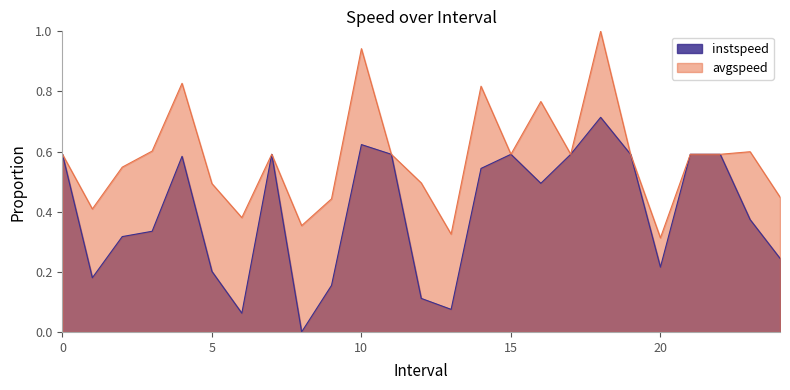

Reading right to left, extract all data points from this chart.

instspeed: 0.2	0.4	0.6	0.6	0.2	0.6	0.7	0.6	0.5	0.6	0.5	0.1	0.1	0.6	0.6	0.2	0.0	0.6	0.1	0.2	0.6	0.3	0.3	0.2	0.6
avgspeed: 0.4	0.6	0.6	0.6	0.3	0.6	1.0	0.6	0.8	0.6	0.8	0.3	0.5	0.6	0.9	0.4	0.4	0.6	0.4	0.5	0.8	0.6	0.5	0.4	0.6